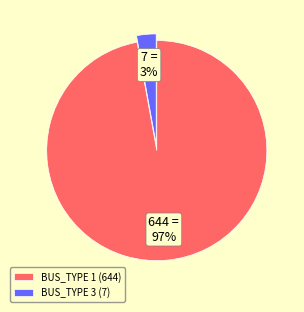

Between BUS_TYPE 1 (644) and BUS_TYPE 3 (7), which is larger?

BUS_TYPE 1 (644)